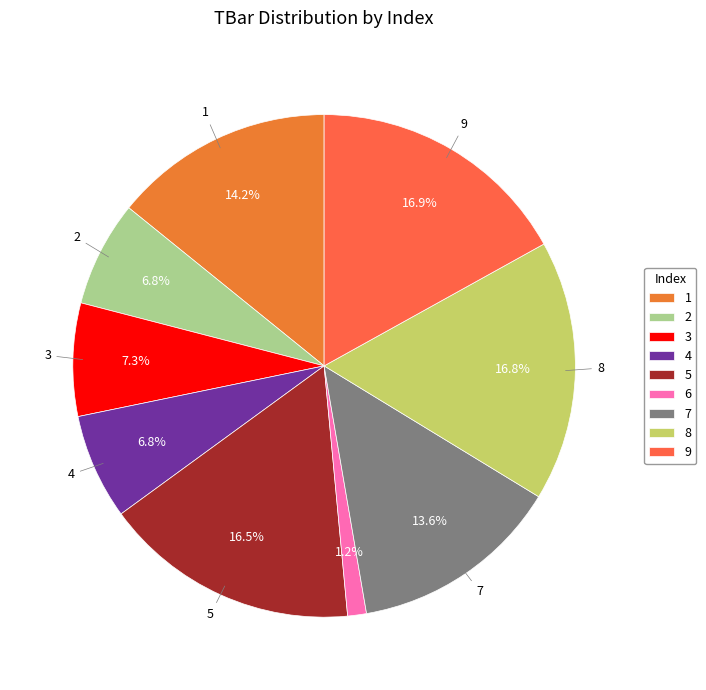

How many slices are in this pie chart?

9